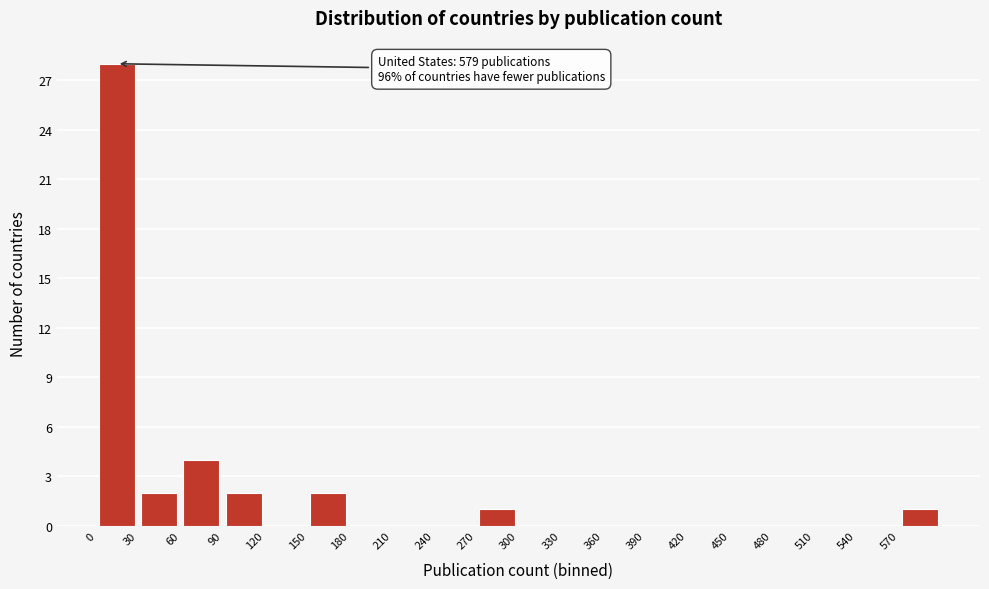

Over which range of the x-axis is the bar tallest?

0 to 30